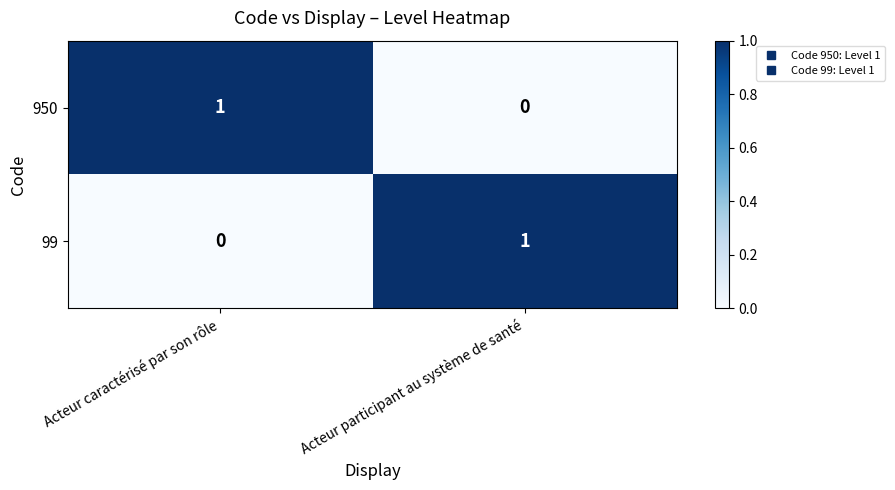

At which label is 99 closest to 0?

Acteur caractérisé par son rôle